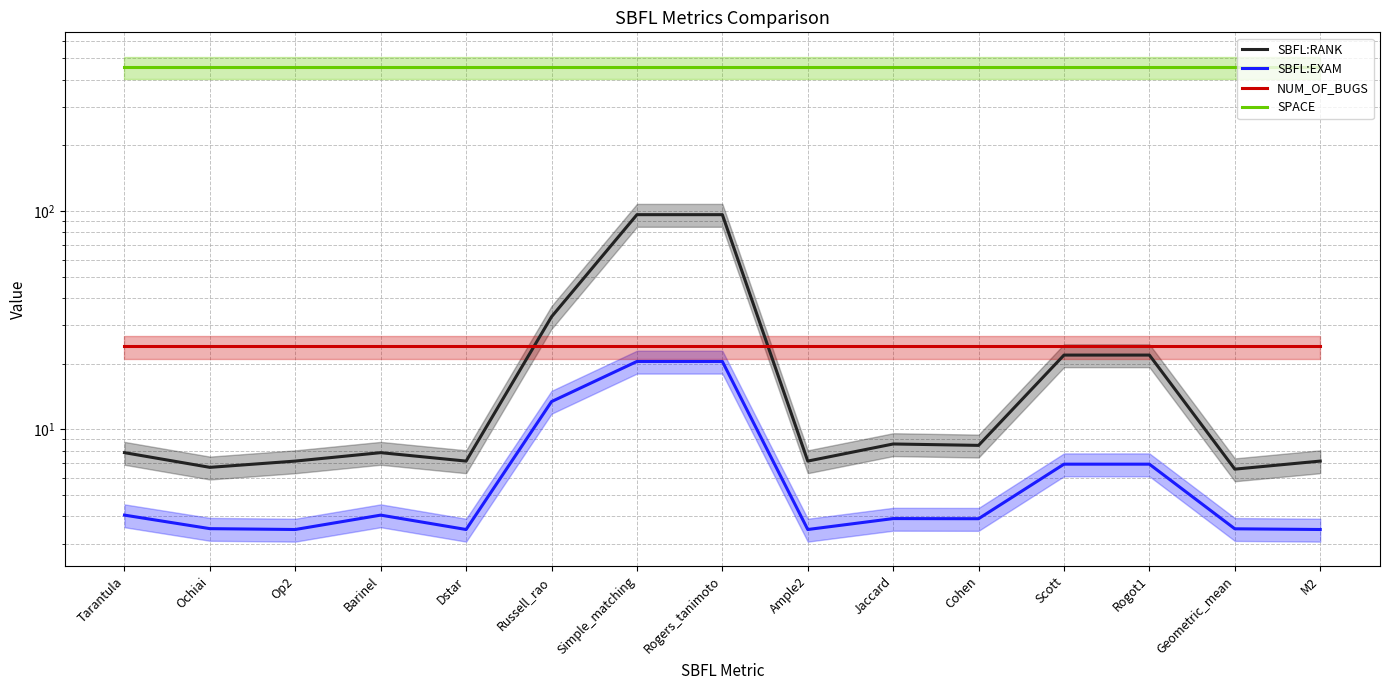

Is this an area chart (filled region under the line)?

No